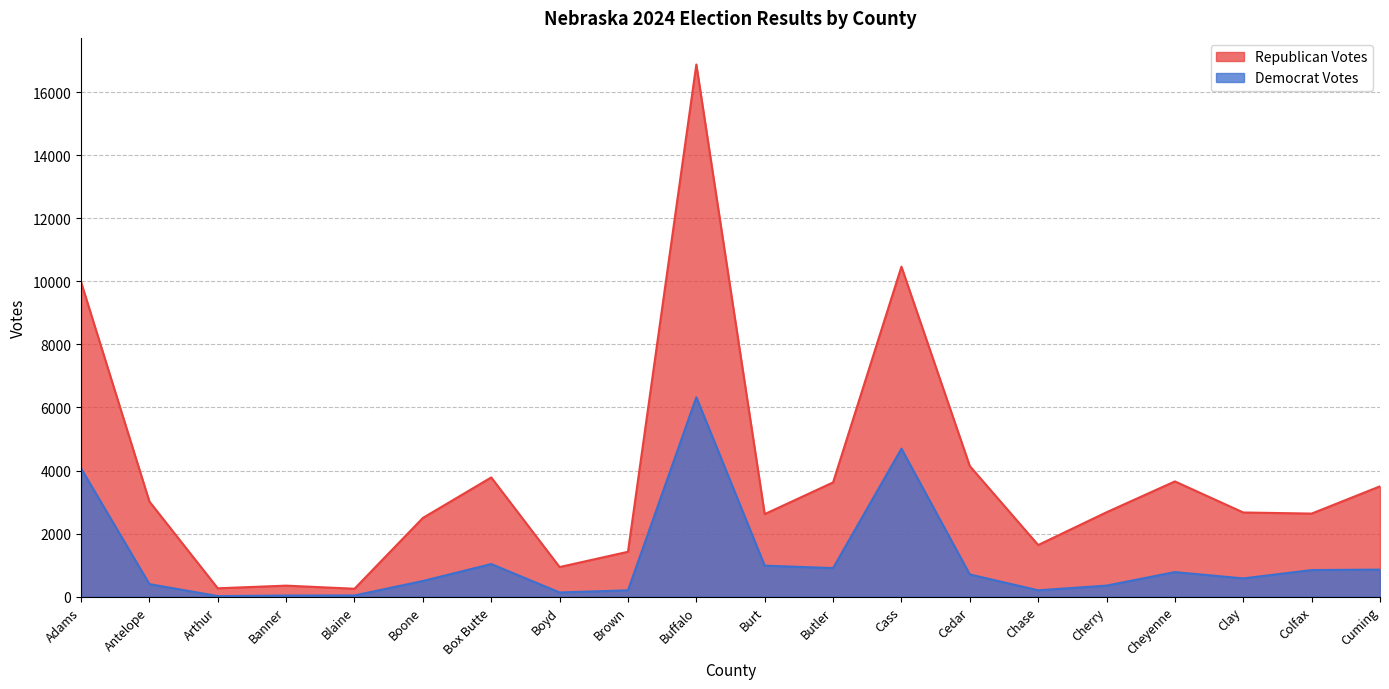

At which category is the sum across all series the highest?

Buffalo